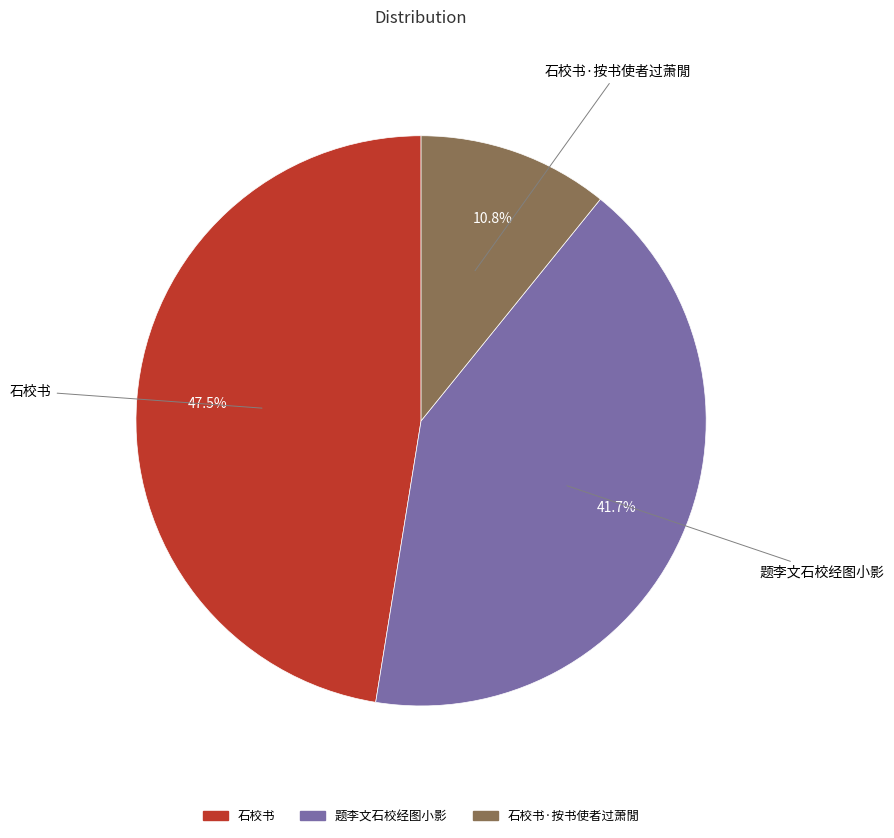

To the nearest percent, what portion does 石校书·按书使者过萧閒 represent?

11%